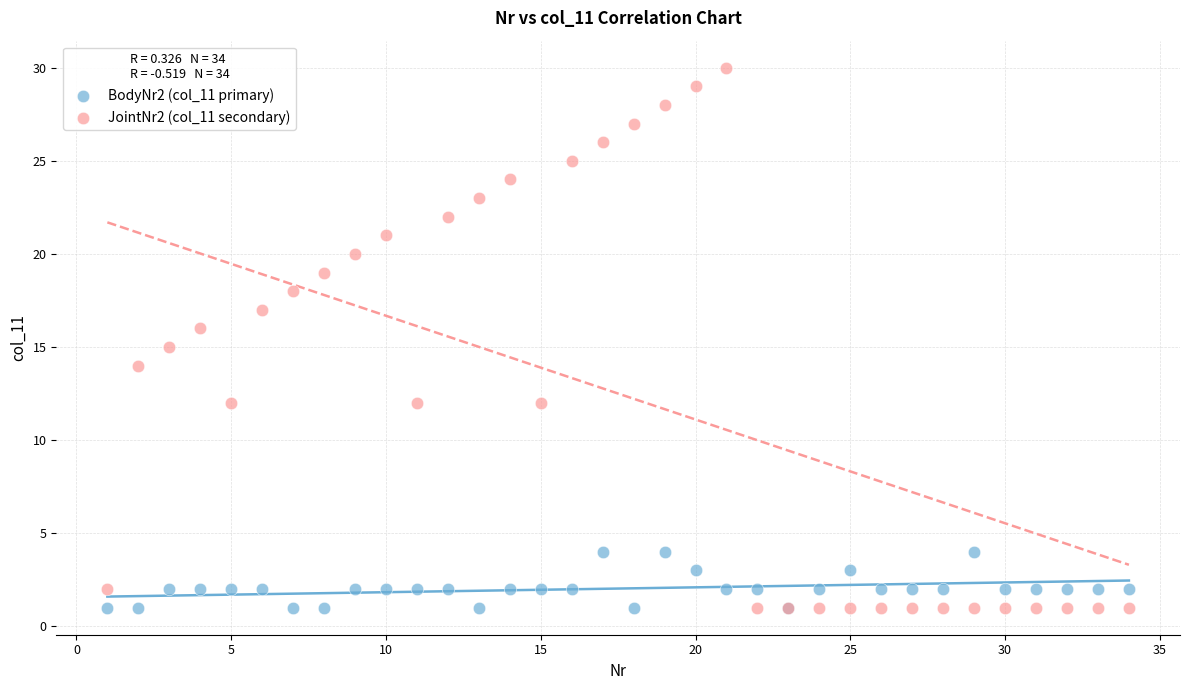

Which series has the largest Y range (max minus min)?

JointNr2 (col_11 secondary)